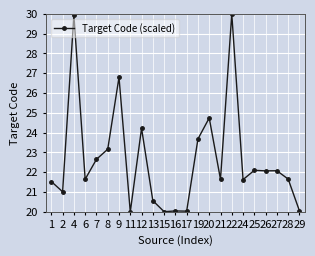

What is the difference between the maximum and second lowest values?

10.0